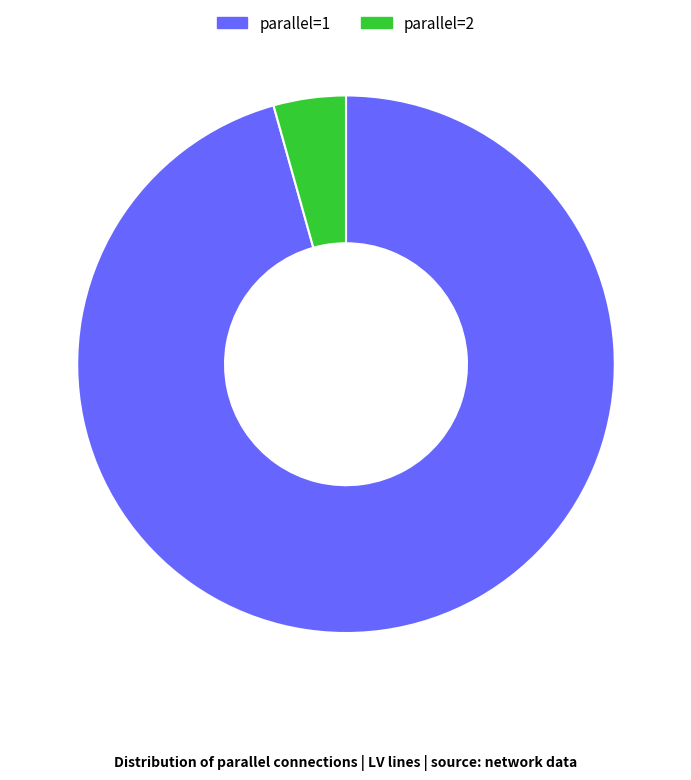

Between parallel=2 and parallel=1, which is larger?

parallel=1